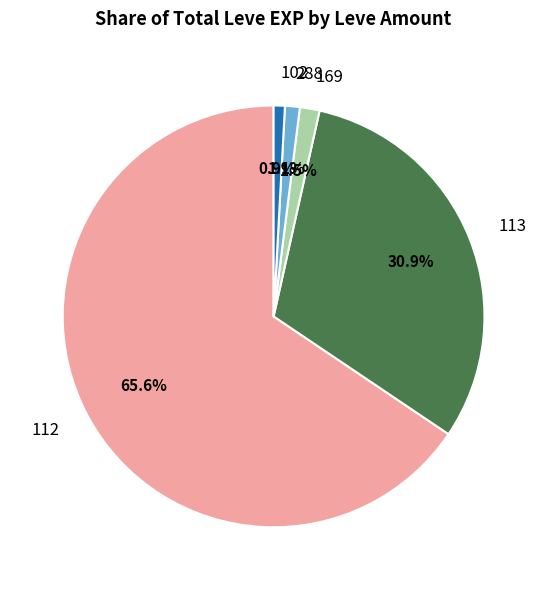

Combined, what portion of the pie is 102 and 288?

2.0%